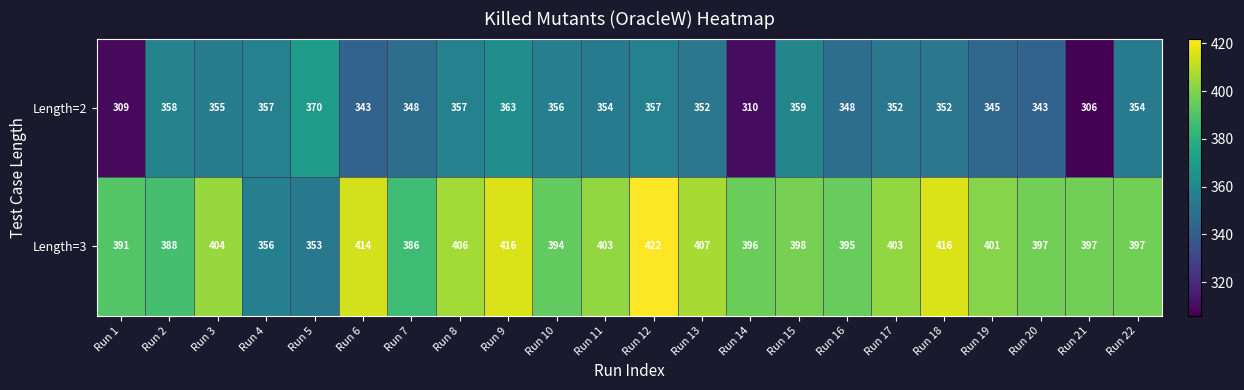

Is it true that Length=2 equals 144 at Run 15?

False